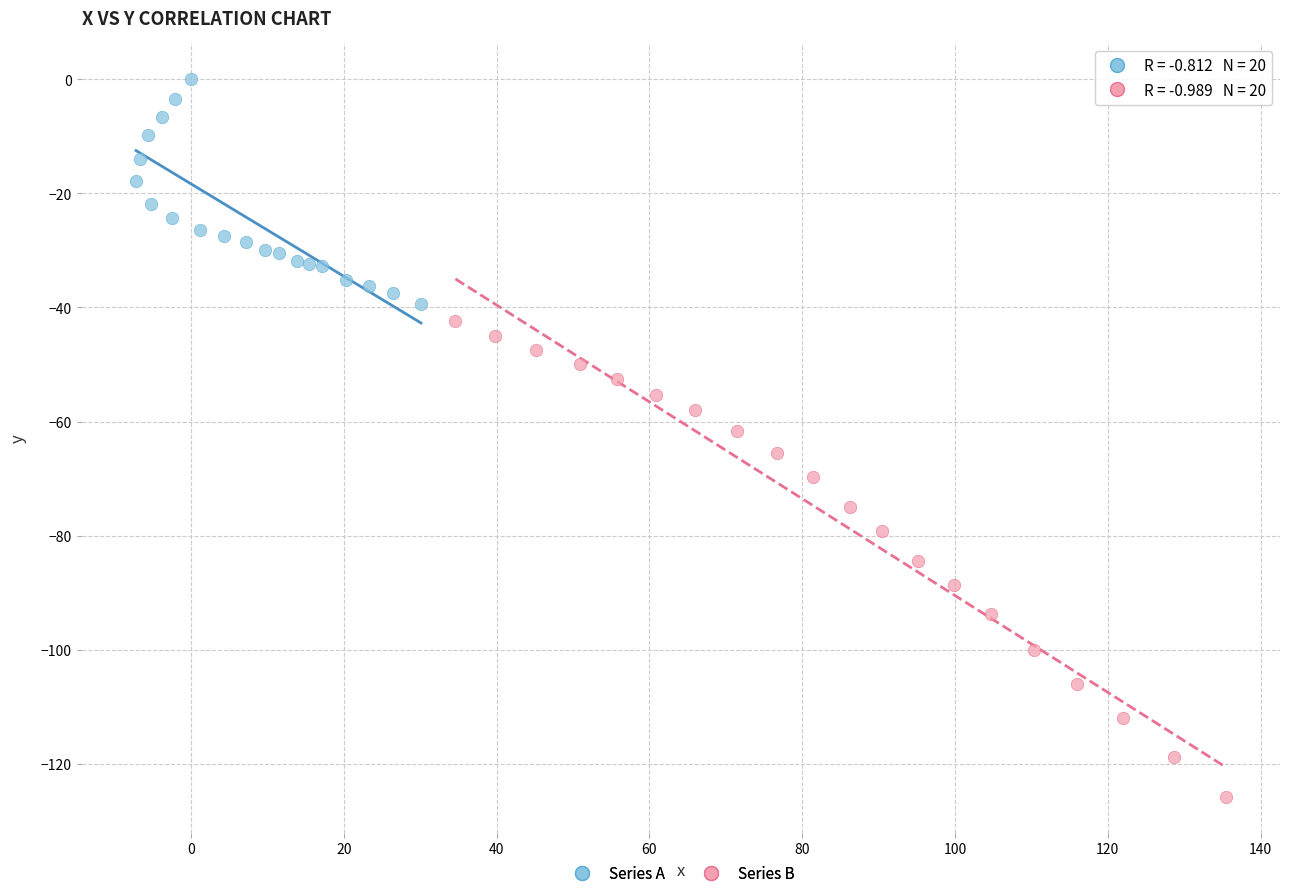

Which series reaches the maximum Y coordinate?

Series A